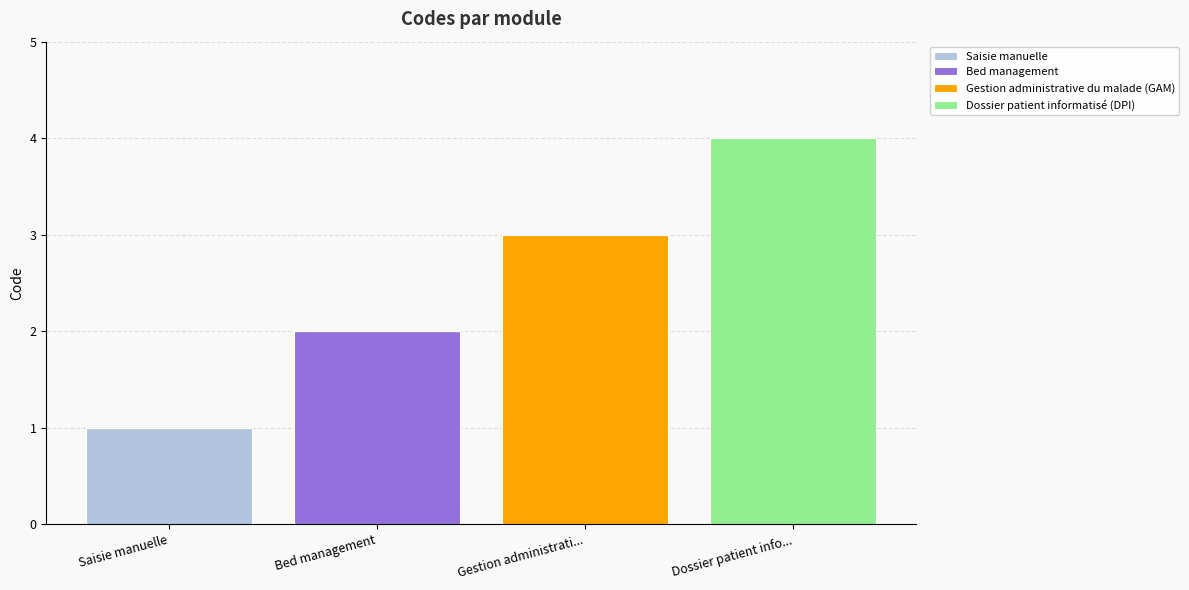

What are all the series names shown in the legend?

Saisie manuelle, Bed management, Gestion administrative du malade (GAM), Dossier patient informatisé (DPI)